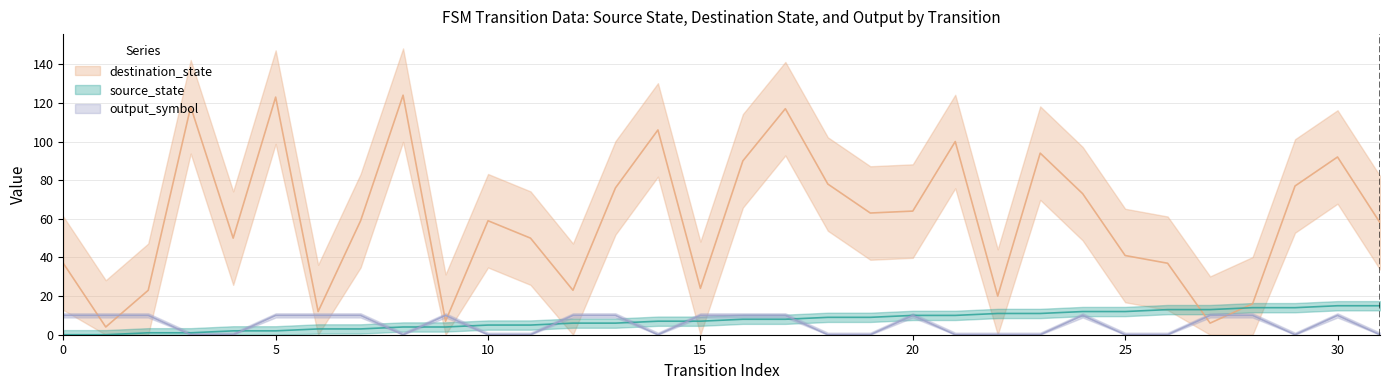

In output_symbol, how many points are higher than both neighbors (excluding endpoints)?

4